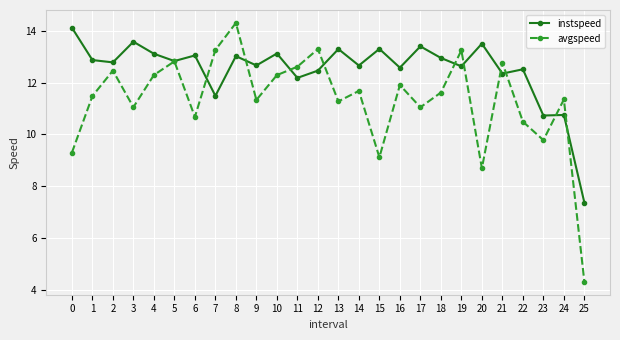

What is the difference between the highest and lowest values at 10?

0.8